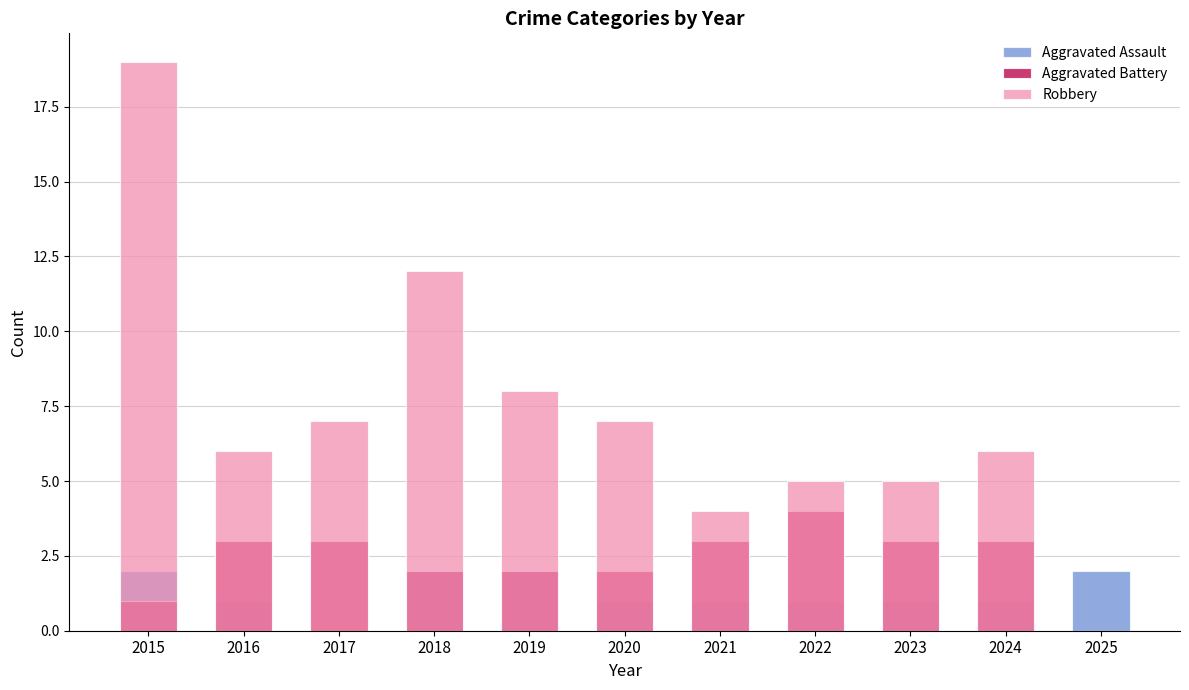

At how many categories does at least one series exceed 17?

1